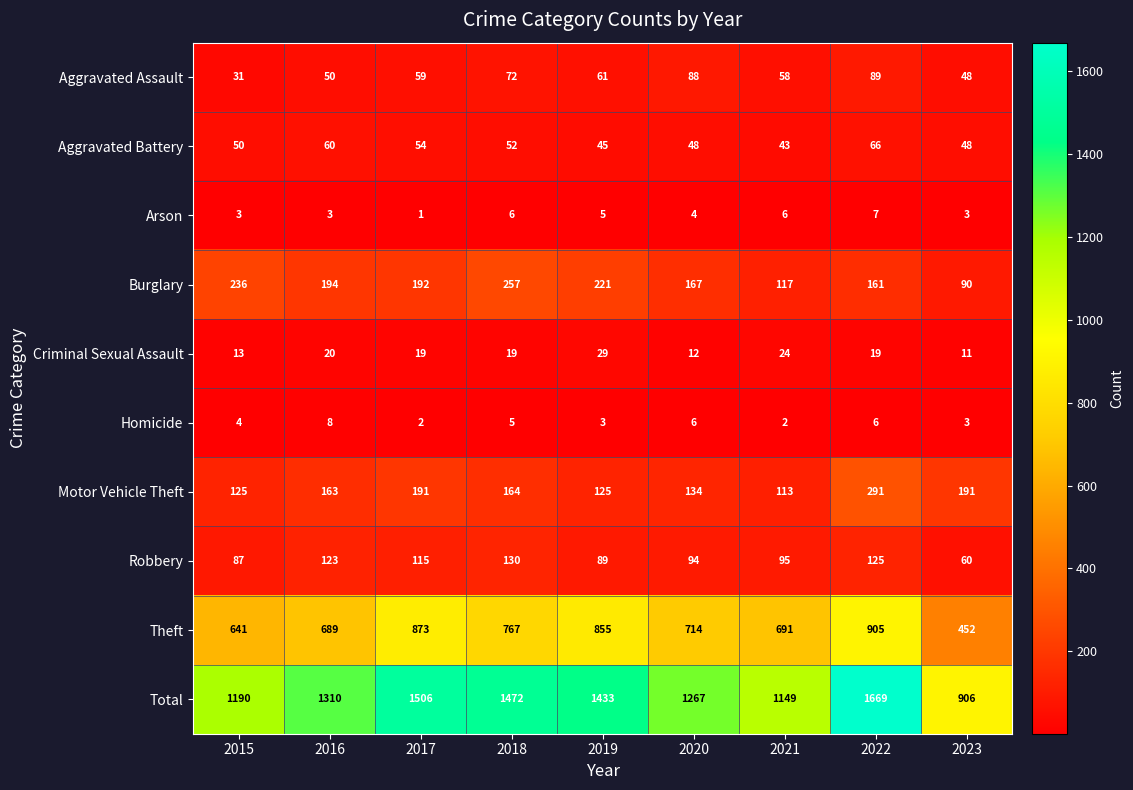

Count the number of categories in the chart.

9